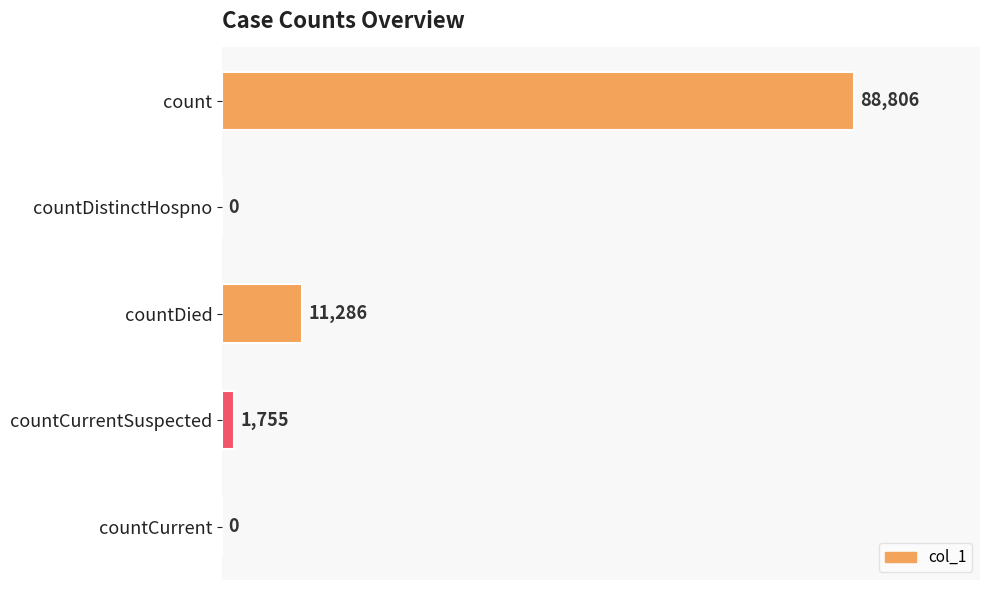

Reading top to bottom, transcribe all the data shown in this chart.

count=88806	countDistinctHospno=0	countDied=11286	countCurrentSuspected=1755	countCurrent=0